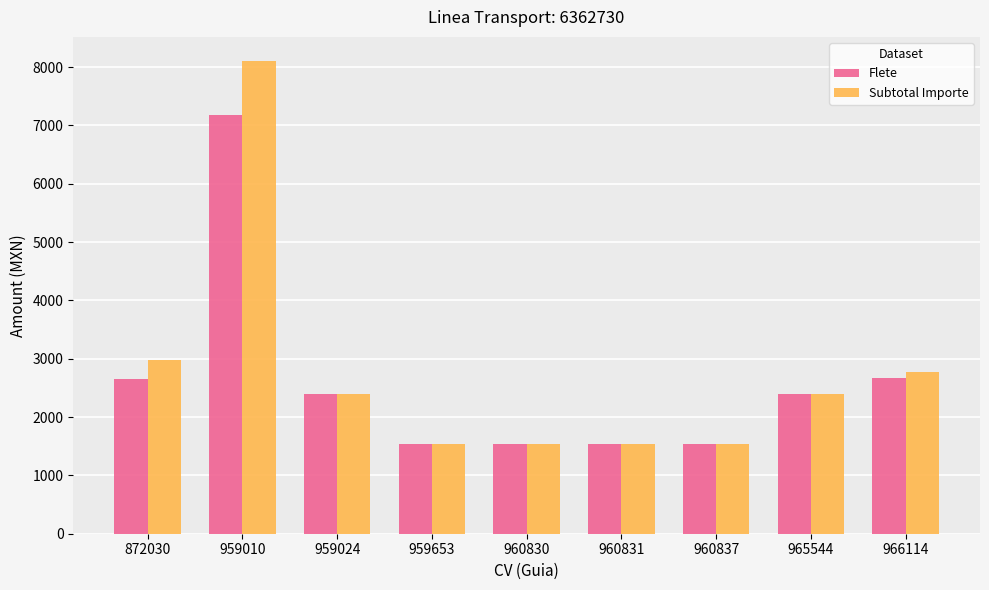

At which label does Subtotal Importe reach its peak?

959010